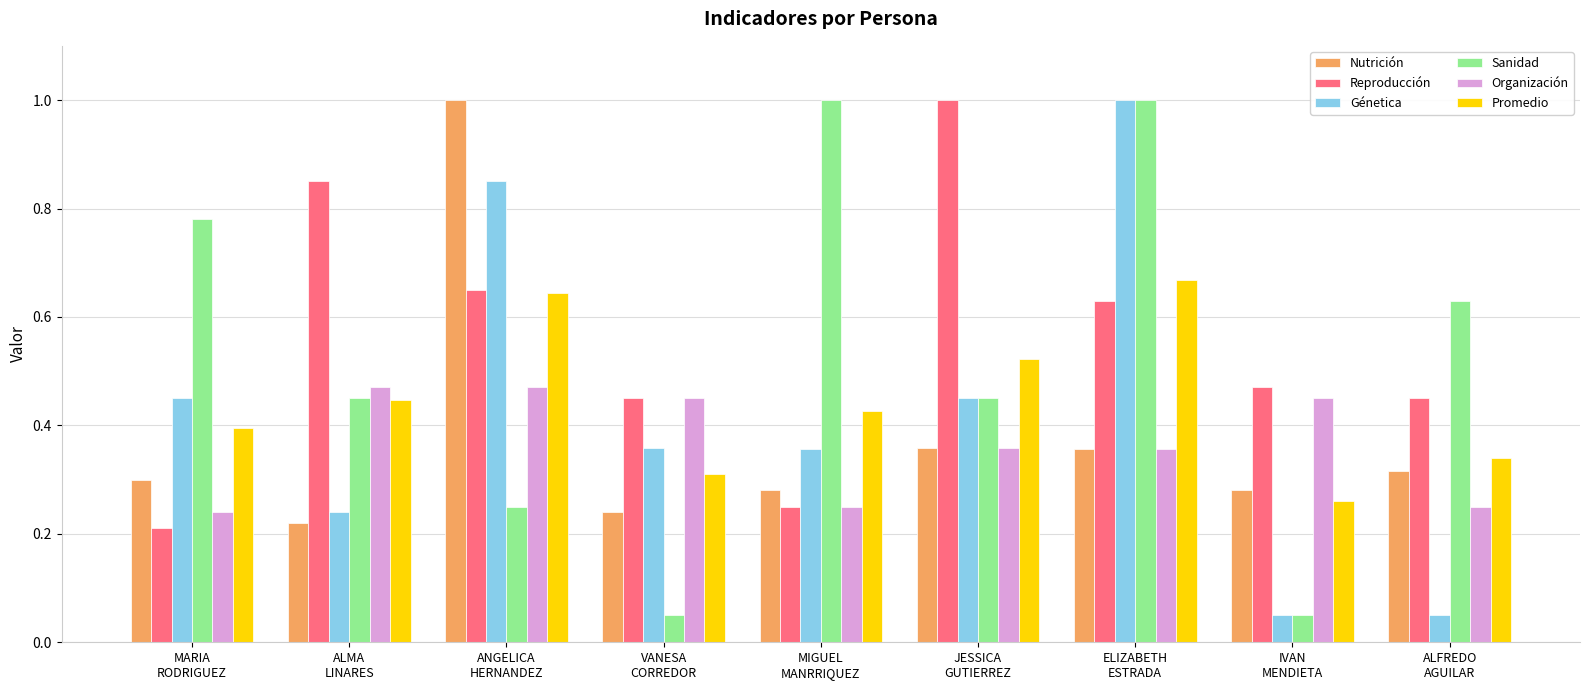

What is the label of the 6th bar from the right?

VANESA
CORREDOR